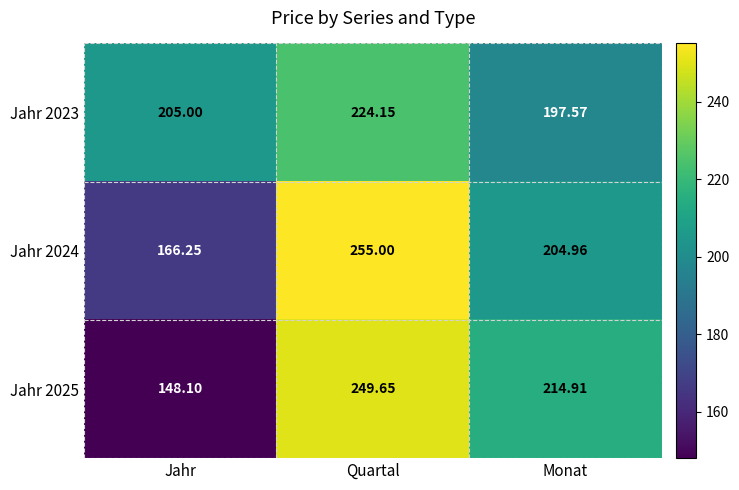

At which category does the chart reach its peak across all series?

Quartal